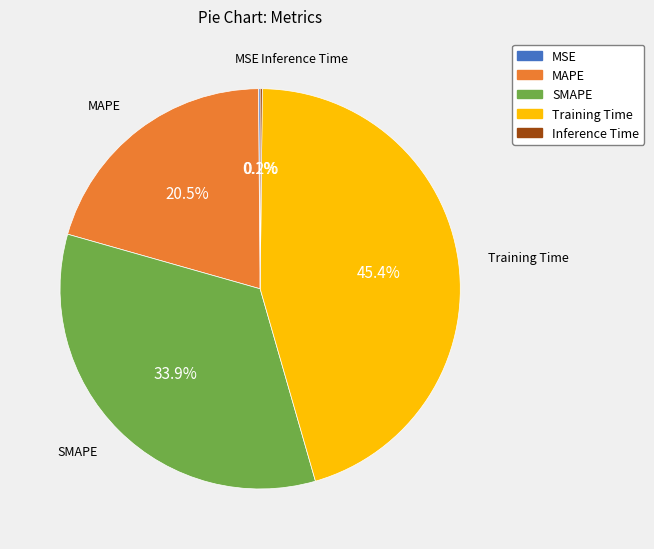

To the nearest percent, what is the difference between the largest and smallest slice percentages?

45%